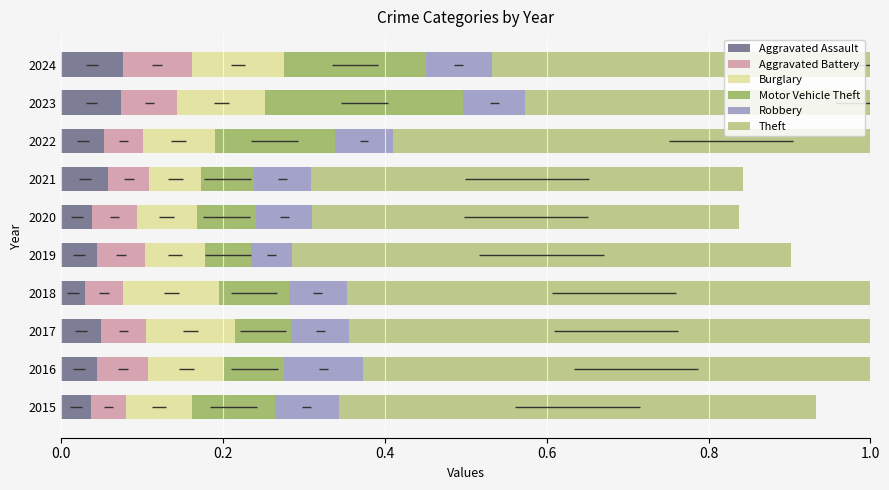

What is the sum of the Aggravated Assault values at 2024 and 2021?

0.1